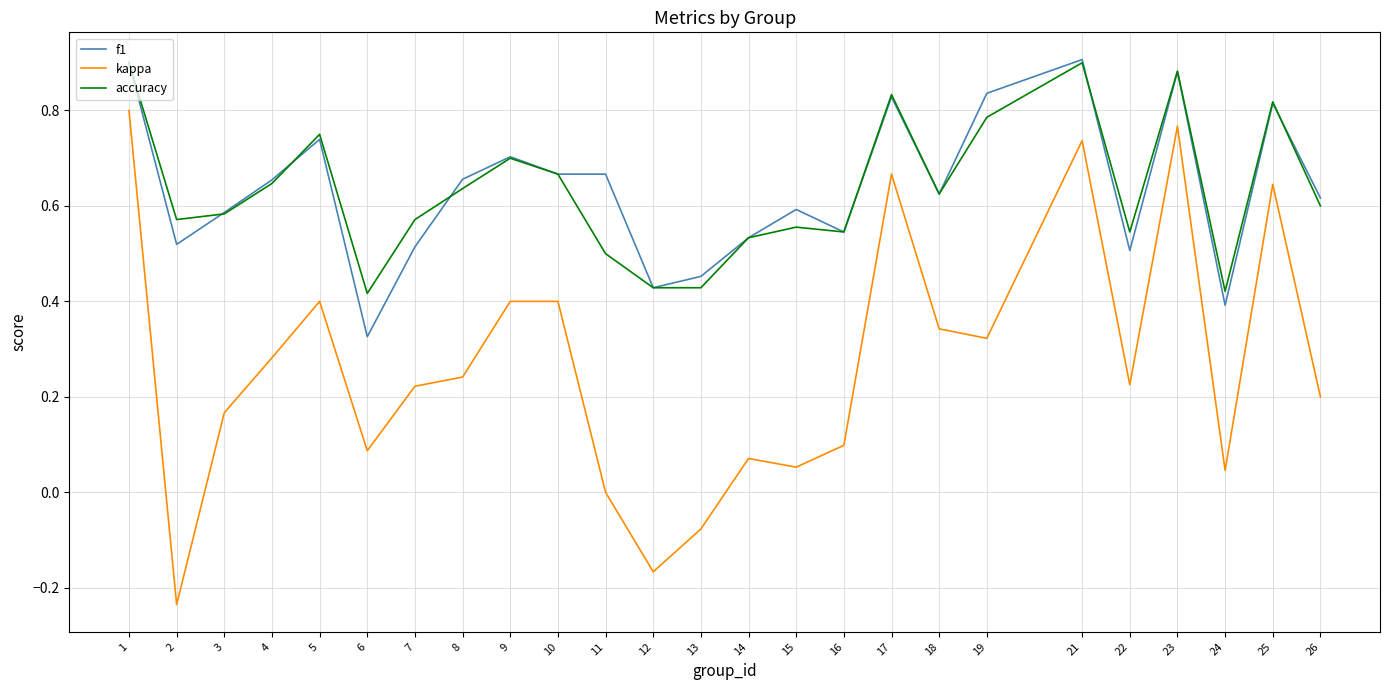

What are all the series names shown in the legend?

f1, kappa, accuracy